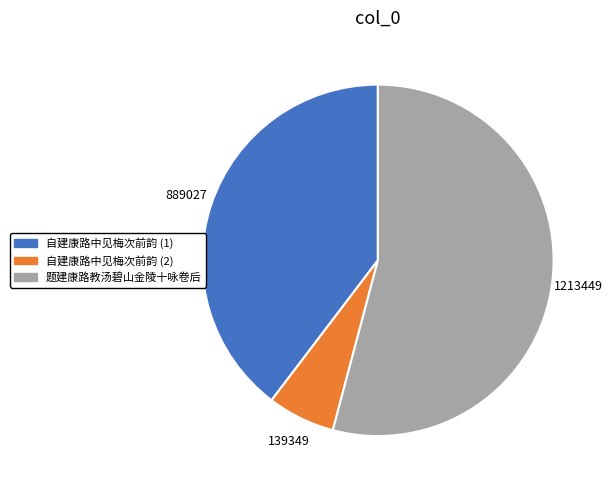

Which has a higher value, 自建康路中见梅次前韵 (1) or 题建康路教汤碧山金陵十咏卷后?

题建康路教汤碧山金陵十咏卷后